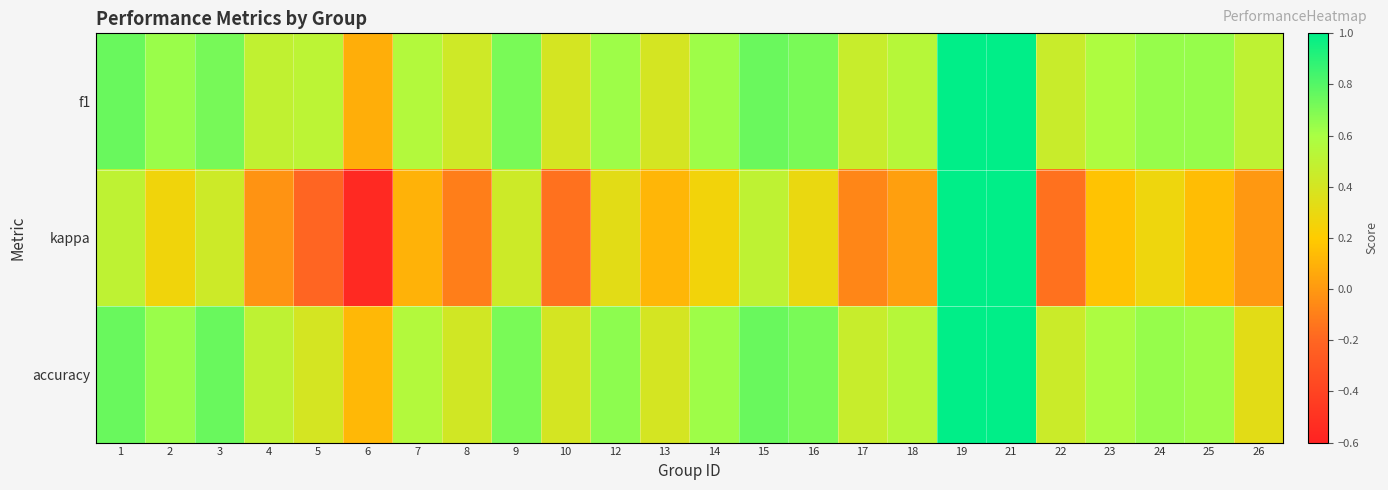

What is the minimum value shown in the chart?

-0.6